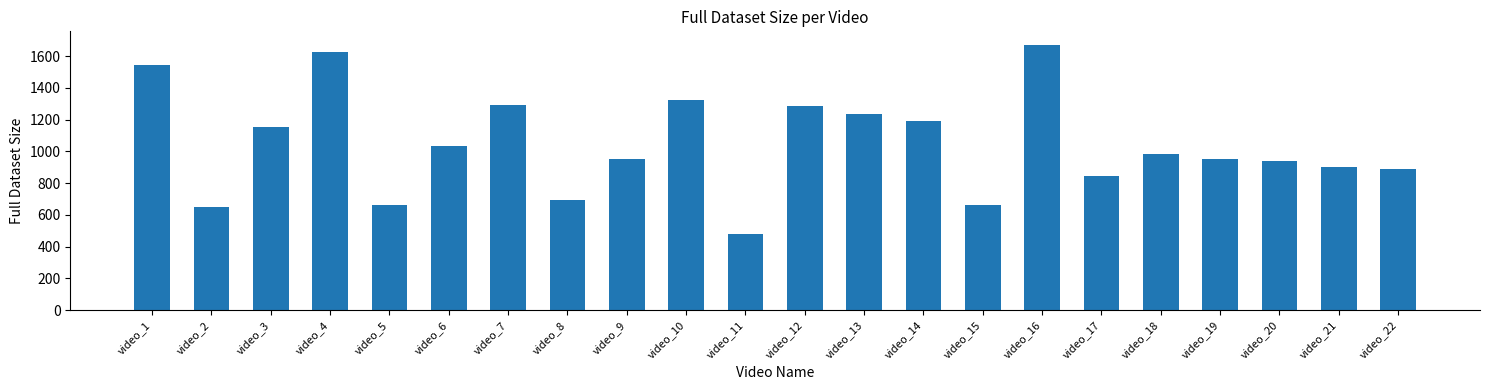

What is the value of the 1st bar from the left?

1547